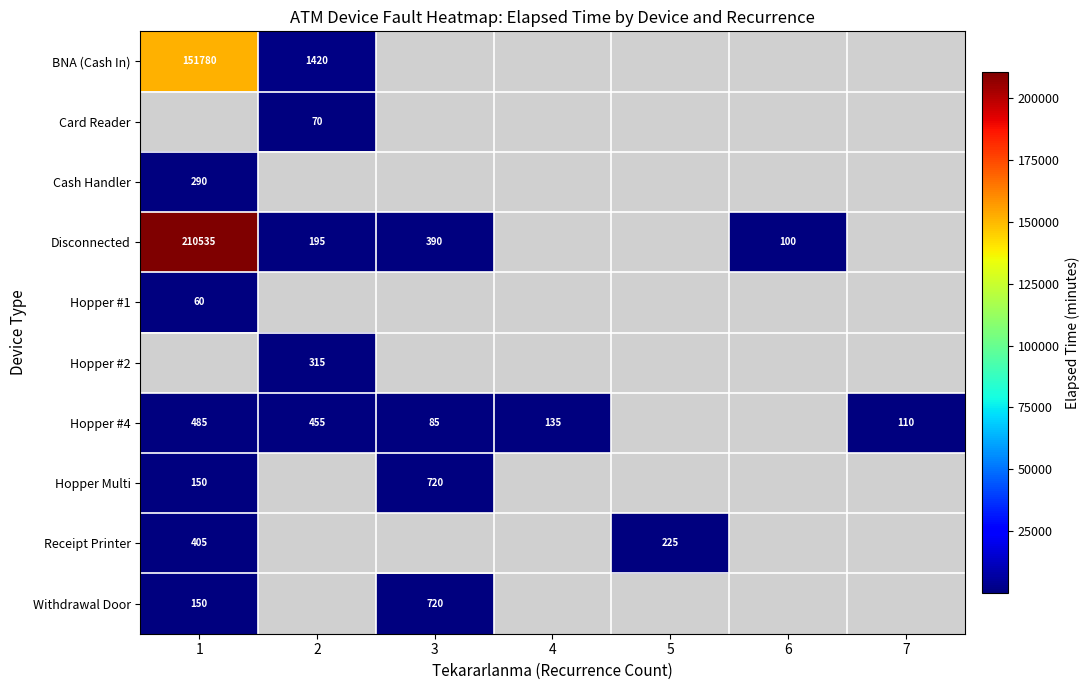

True or false: Hopper #4 has a value of 85 at 3.

True